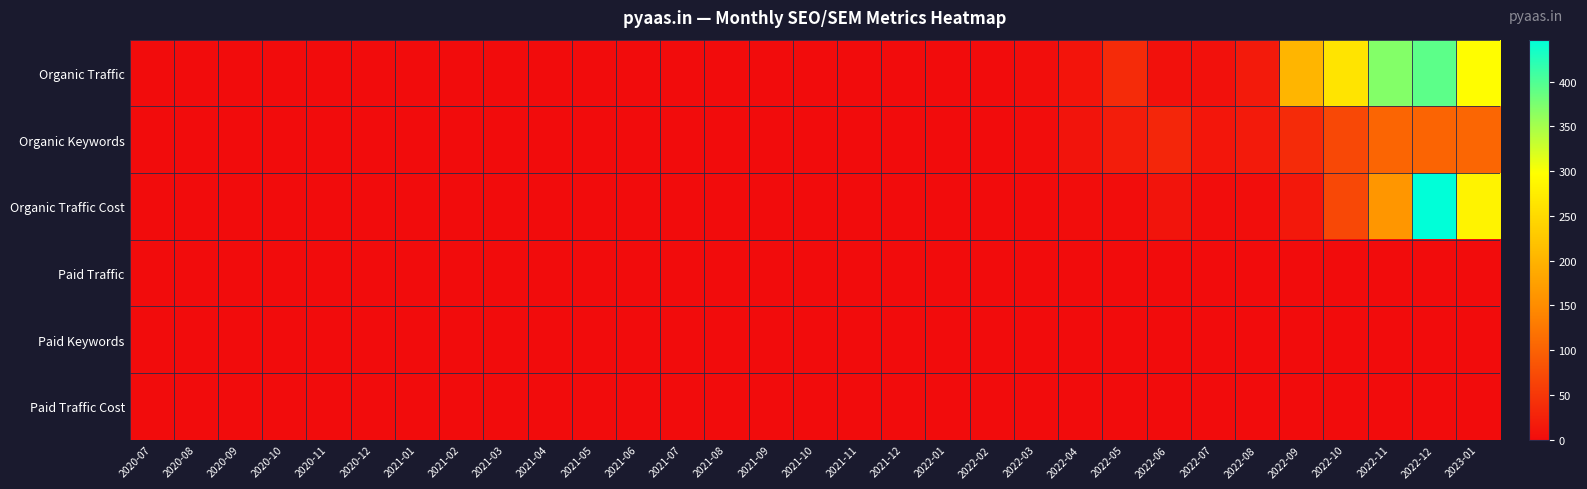

Which series has the largest total across all categories?

Organic Traffic